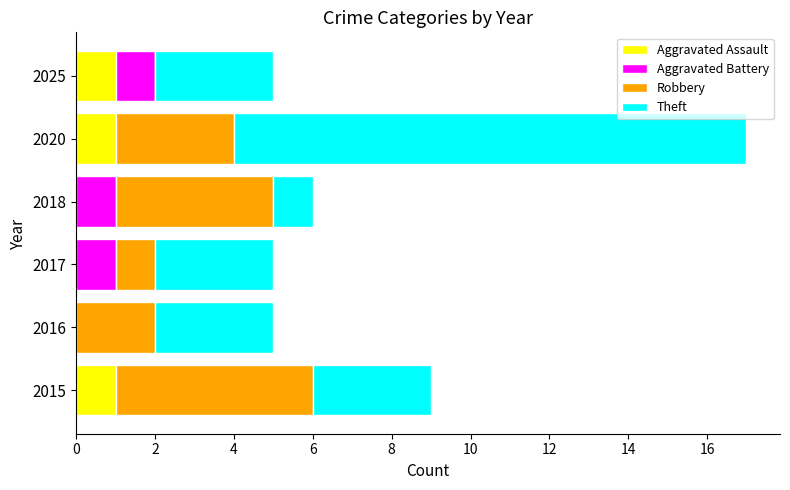

Is it true that Aggravated Assault equals 0 at 2015?

False